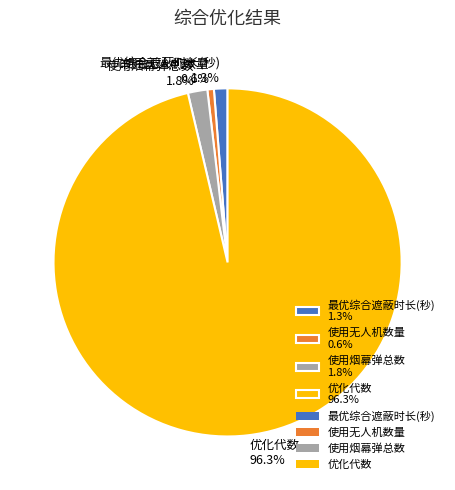

What percentage do 最优综合遮蔽时长(秒) and 使用无人机数量 together represent?

1.9%